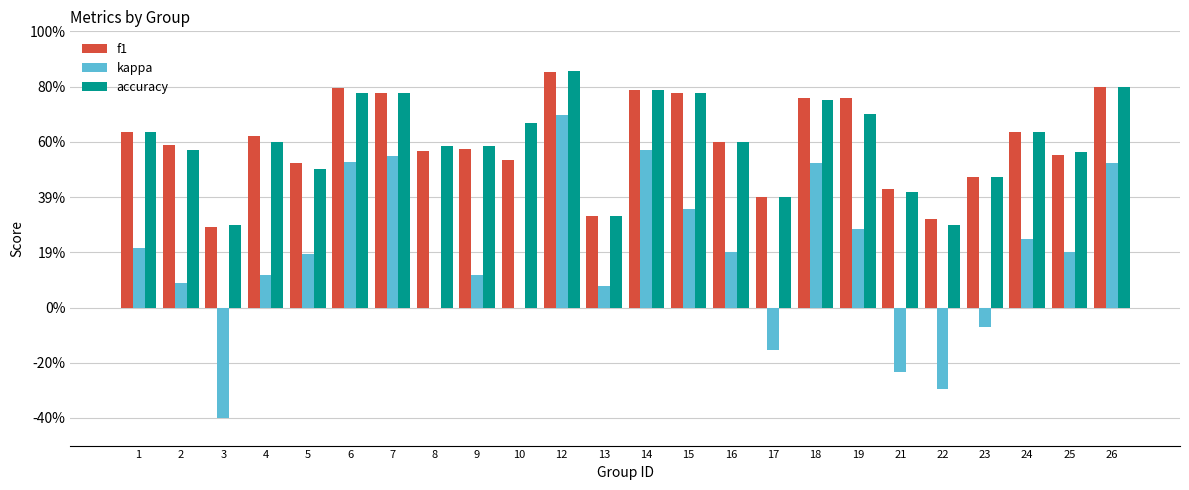

At which category is the sum across all series the highest?

12